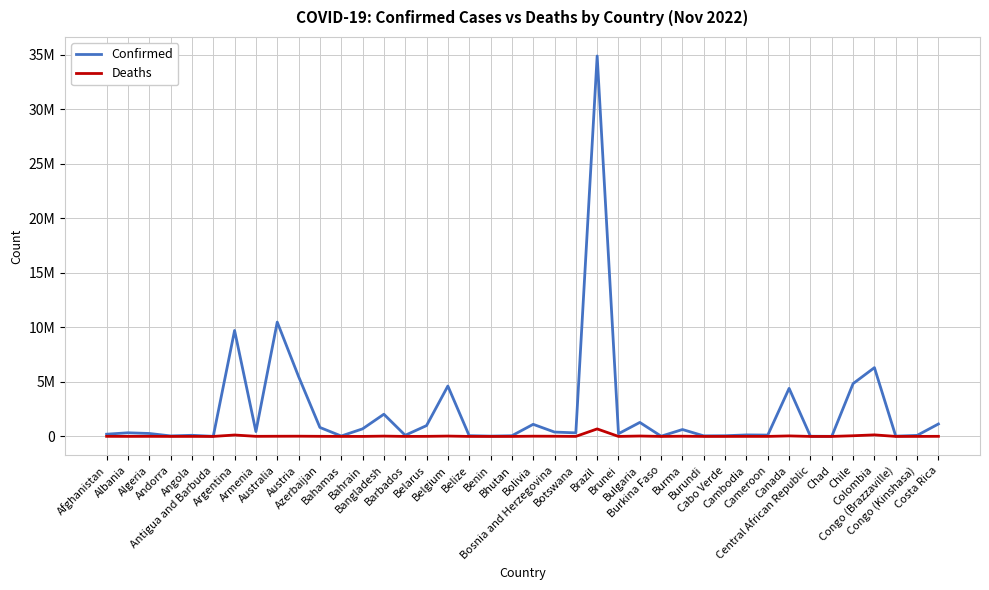

Is the value of Confirmed at Andorra greater than the value of Deaths at Barbados?

Yes